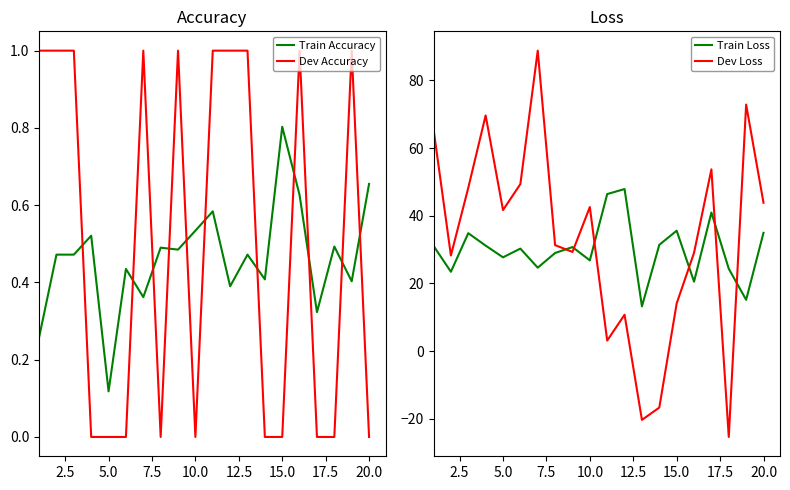

Count the Train Accuracy values in the range 0 to 1.

20